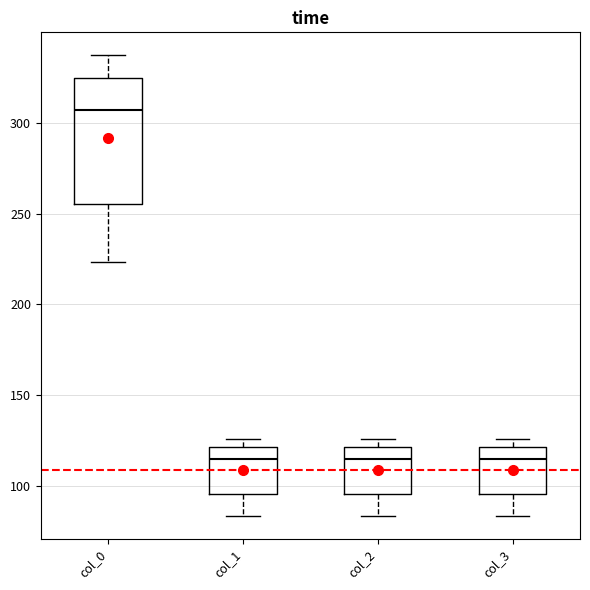

Where is the upper edge of the box for col_3 on the y-axis? The values are not printed on the chart, so give them approximately, as read against the axis.

120